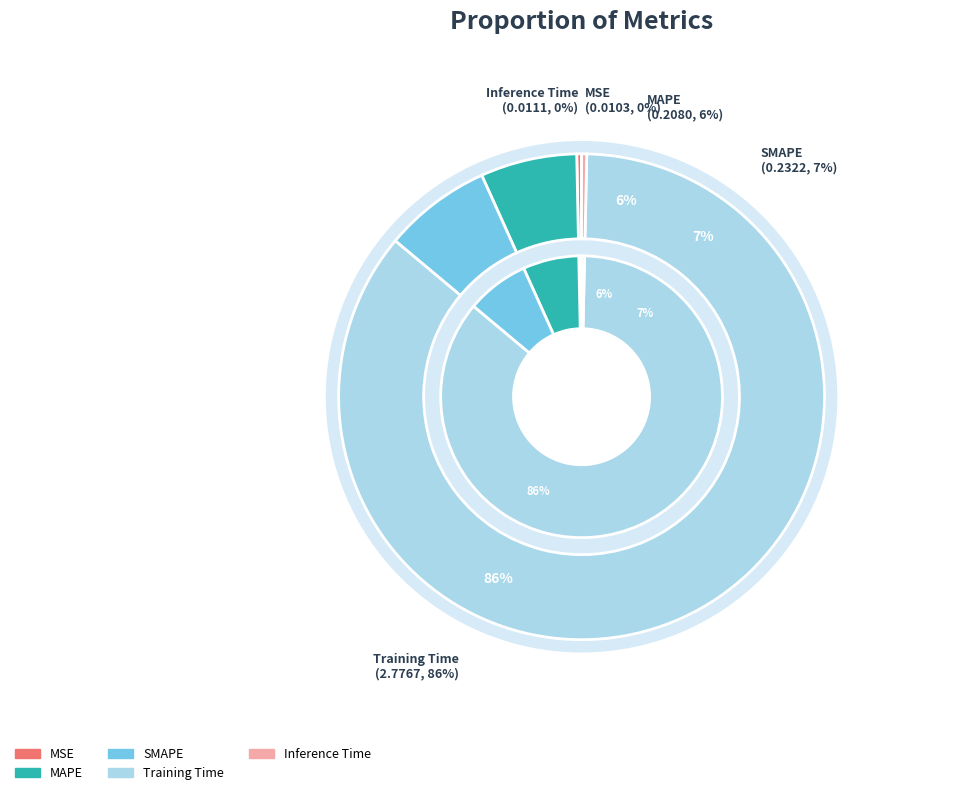

To the nearest percent, what is the average slice percentage?

20%